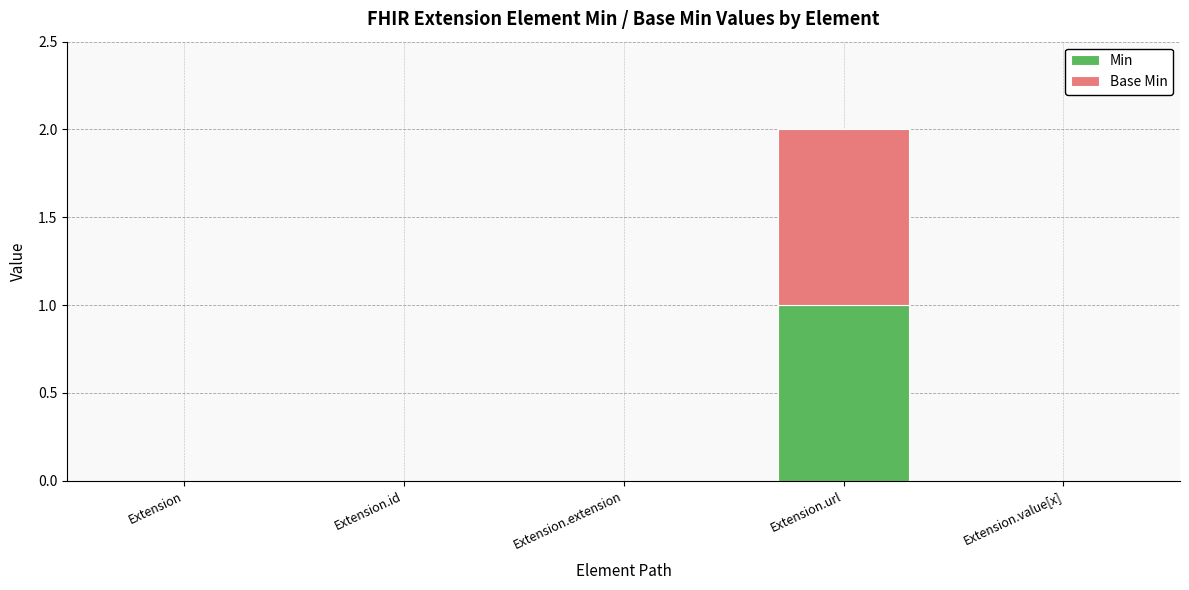

At which category is the sum across all series the highest?

Extension.url